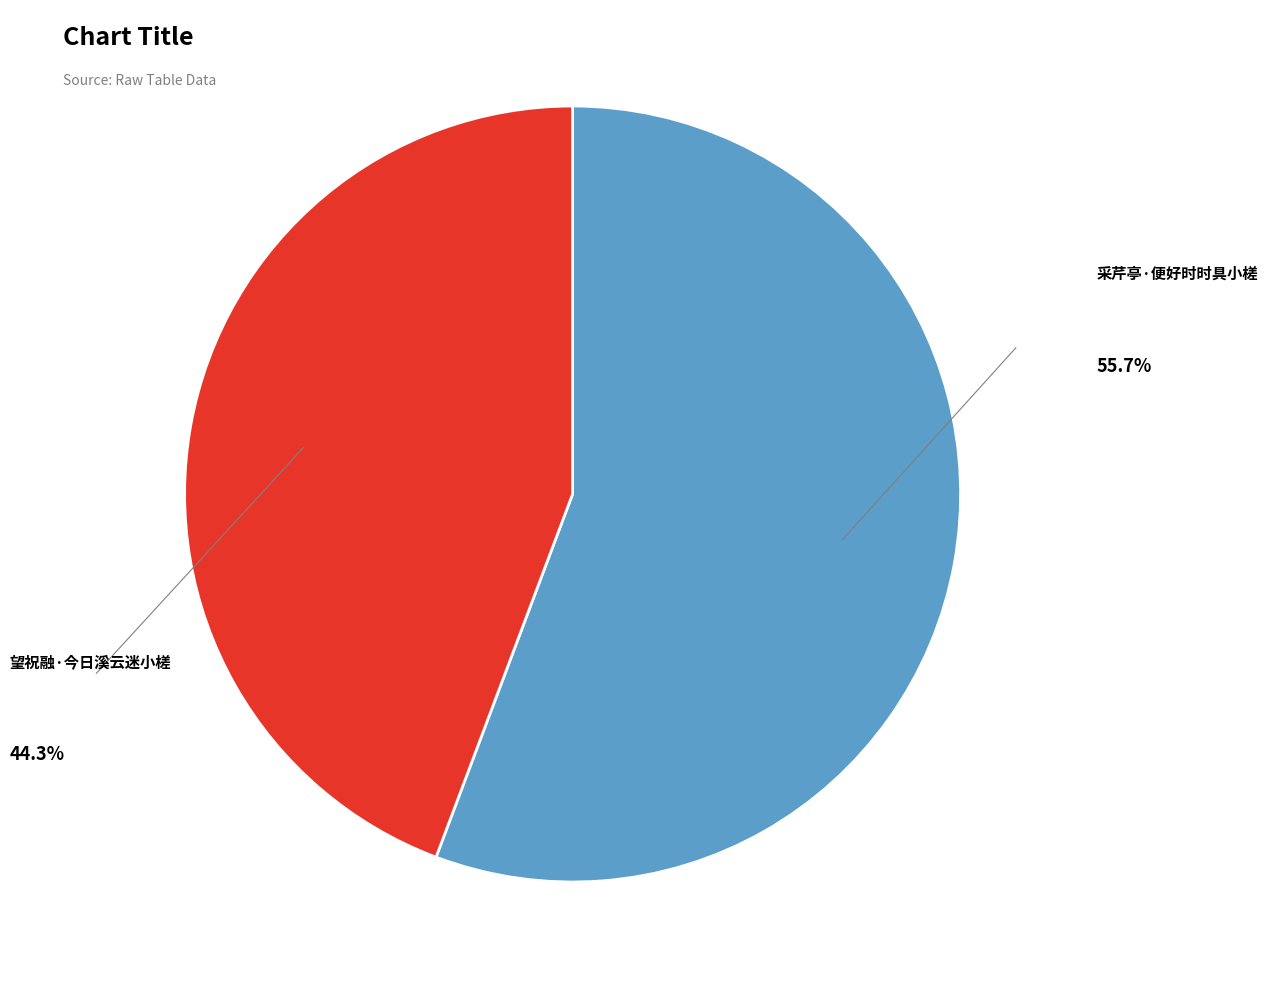

Is there any slice that represents more than half of the pie?

Yes